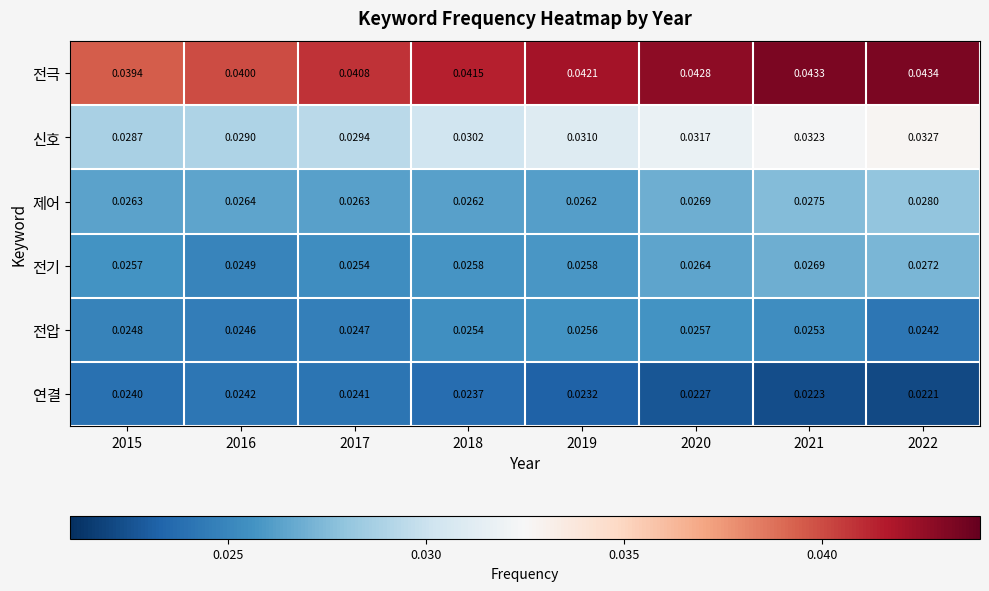

Between 2017 and 2021, which series saw the biggest shift?

신호